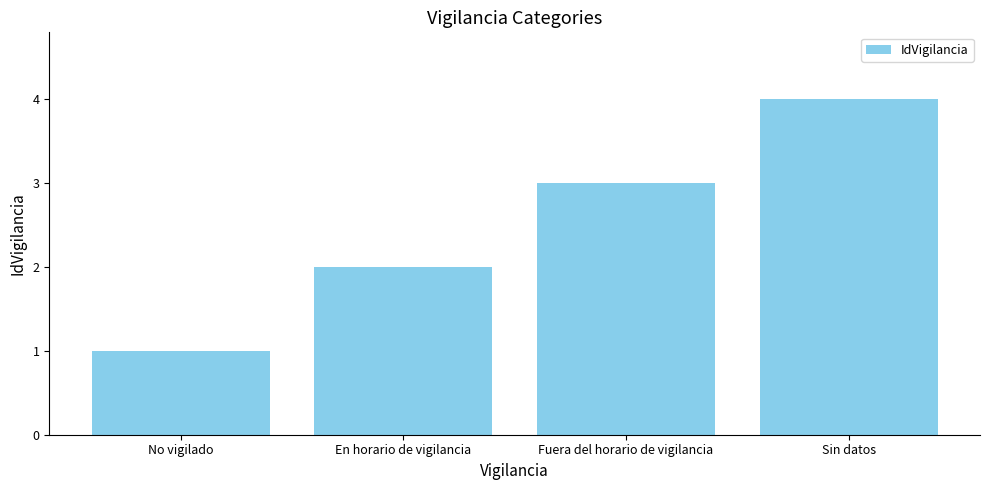

What is the value of the 2nd bar from the left?

2